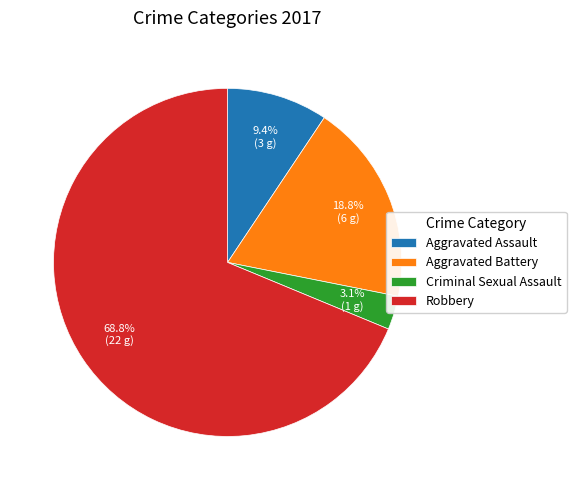

Is there a majority slice in this chart?

Yes